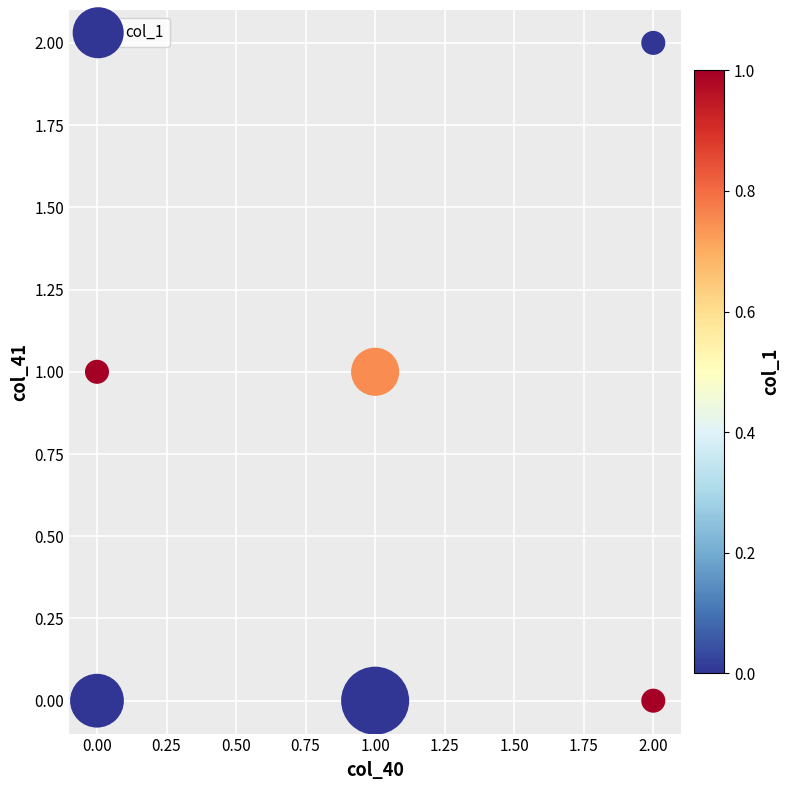

List the coordinates of all points as (Y, X) pairs, reading left to right.

(0, 0)  (1, 0)  (0, 1)  (1, 1)  (0, 2)  (2, 2)